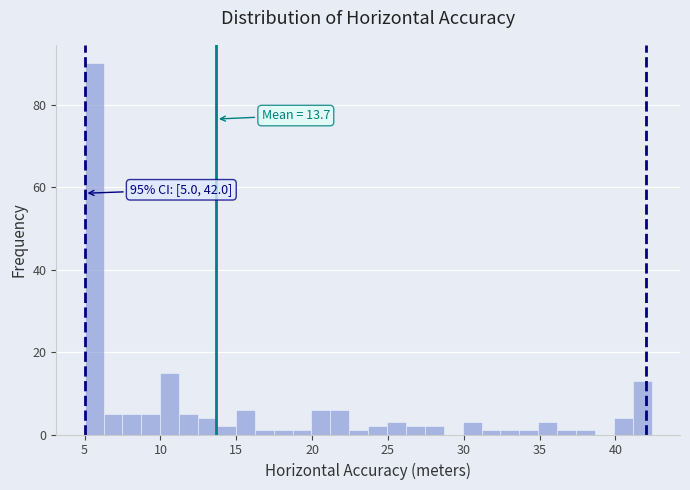

Read against the x-axis, roughly where is the centre of the tallest bar?

5.5